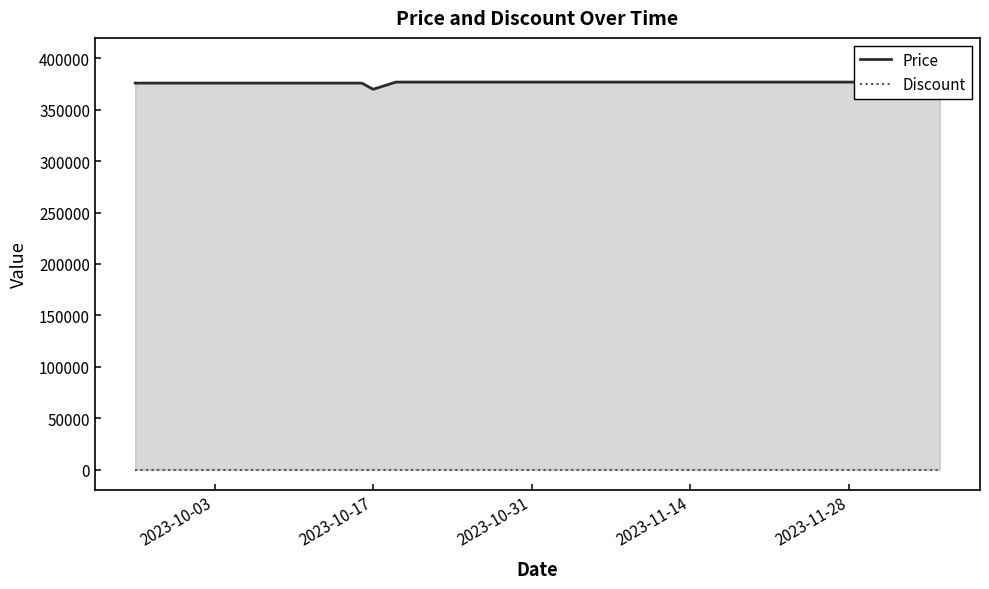

Does the chart display data point markers on the line(s)?

No